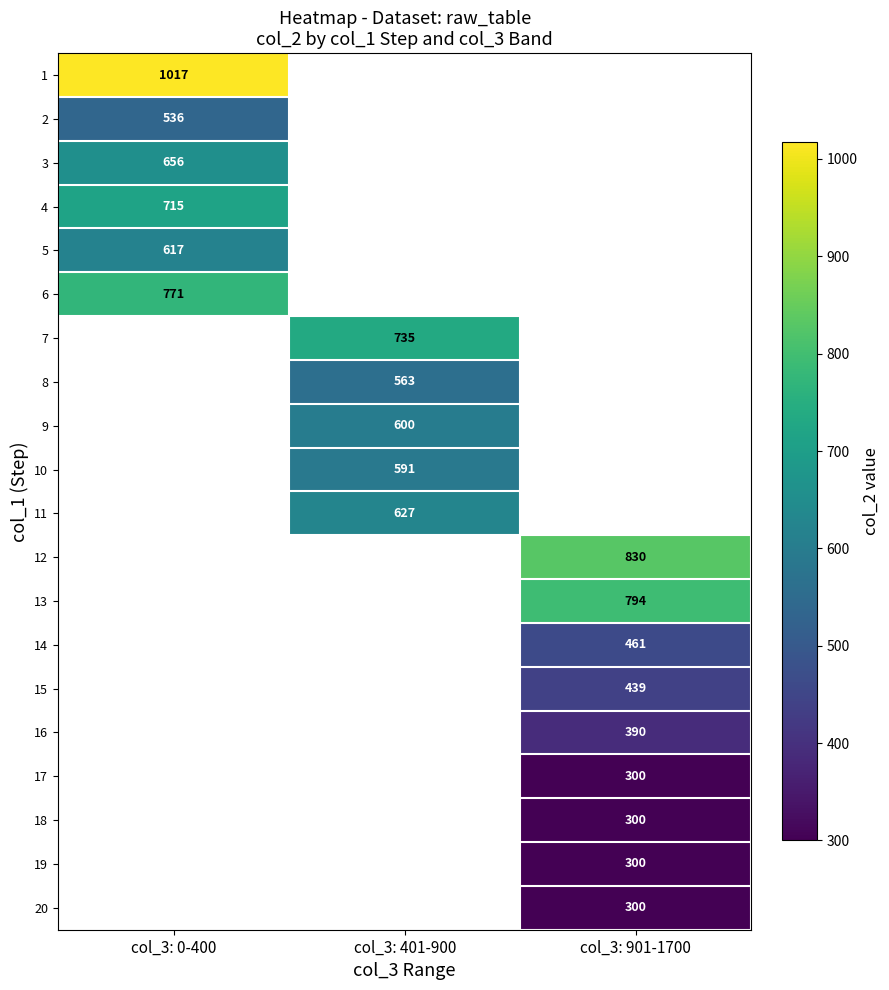

Is it true that 8 equals 866 at col_3: 401-900?

False